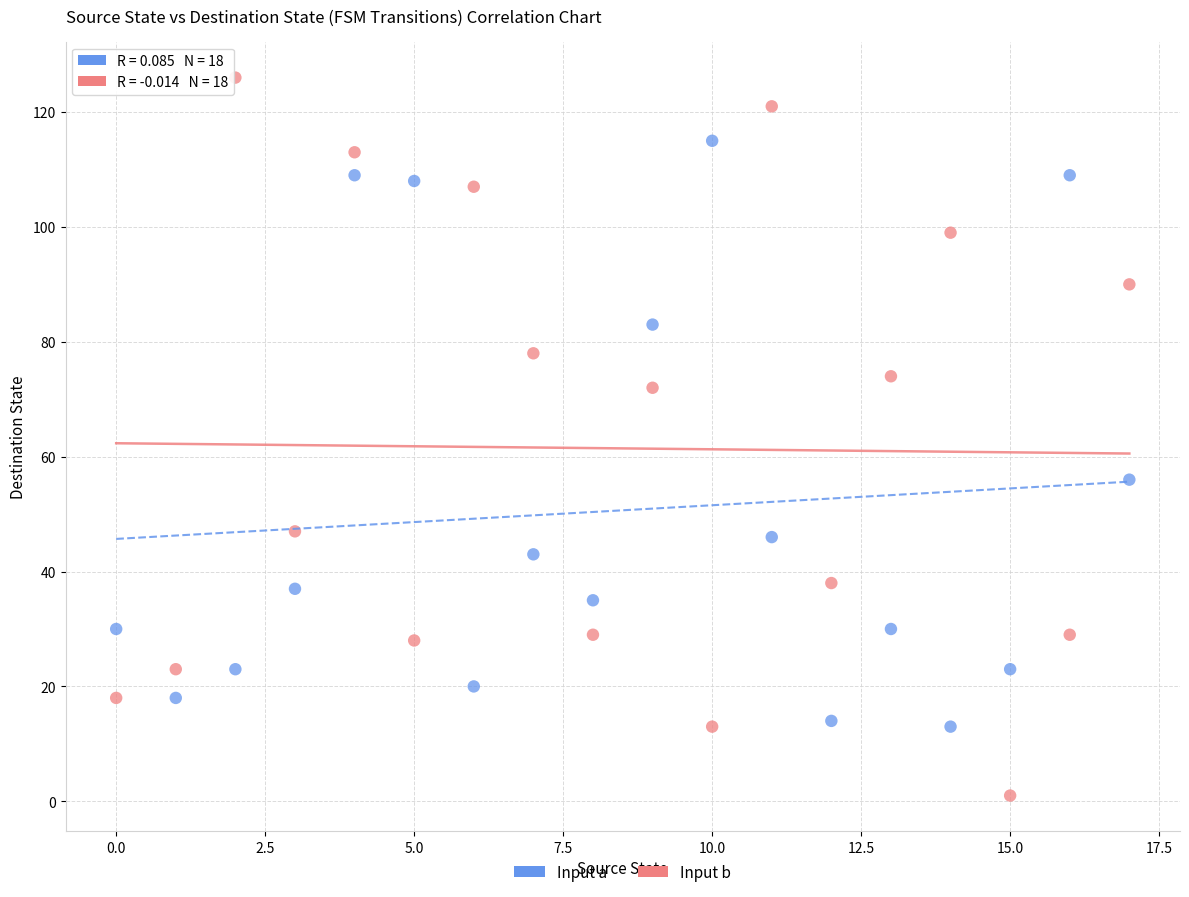

In the Input b series, what Y value is closest to 63?

72